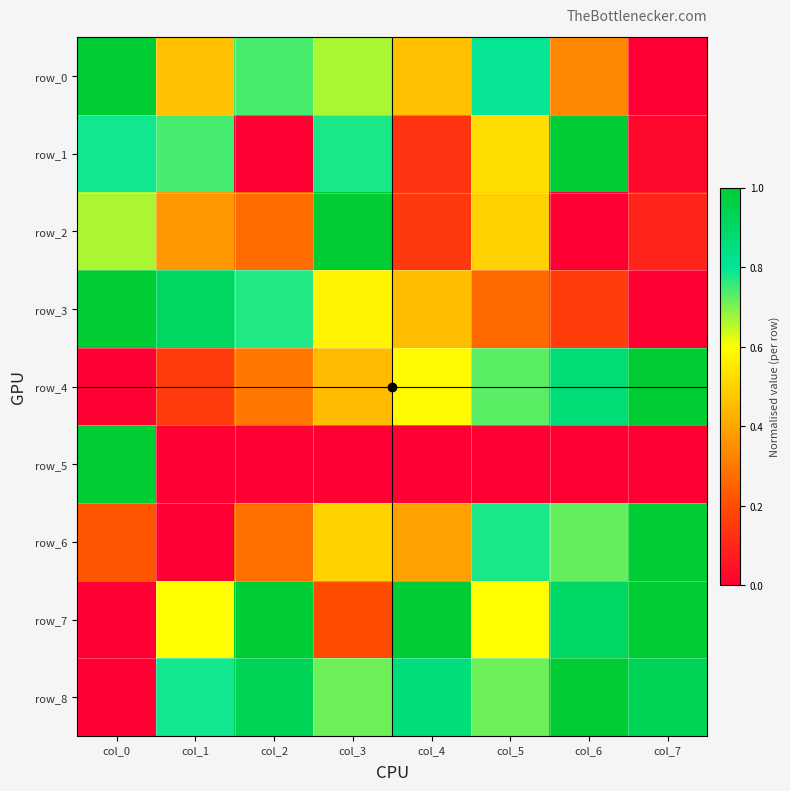

At which label is row_4 closest to 0?

col_0